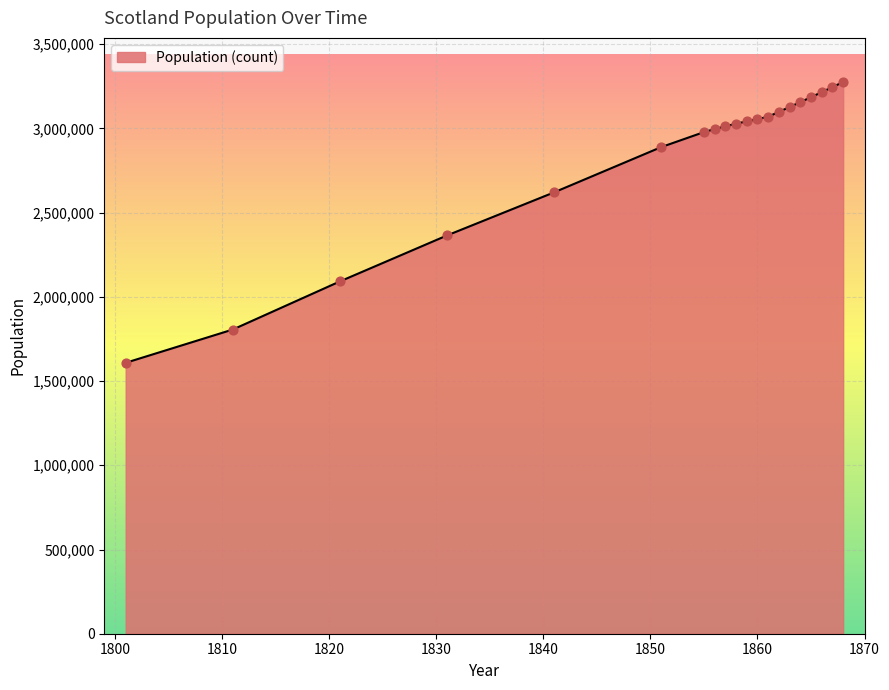

What is the greatest value displayed?

3275353